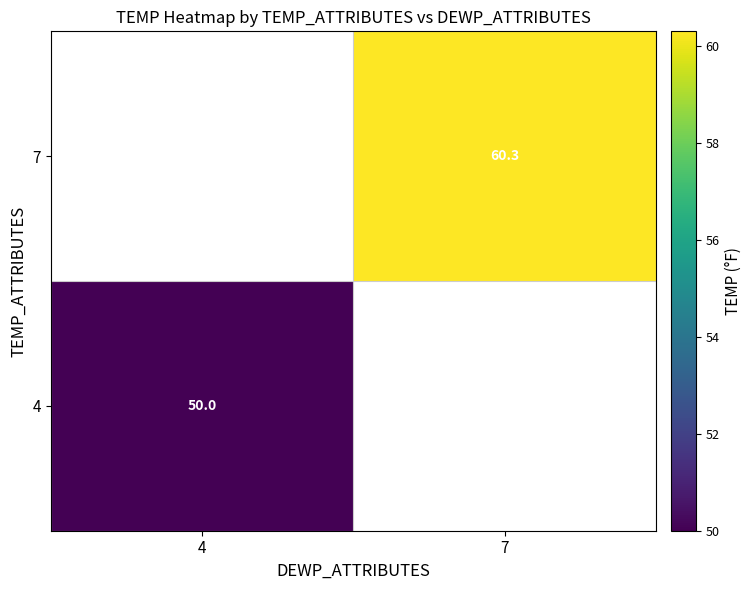

The value of 4 at 4 is 50.0. True or false?

True